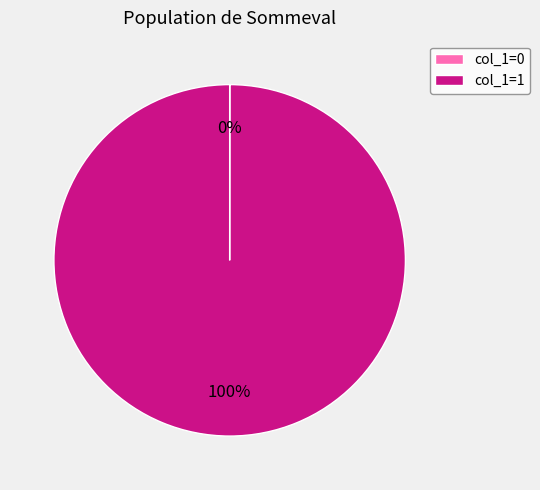

To the nearest percent, what is the average slice percentage?

50%